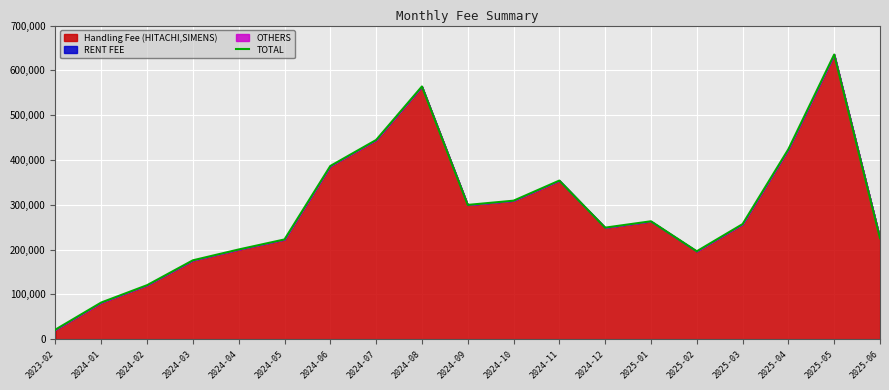

Reading left to right, list all the values displayed in this chart.

2023-02=21396.9	2024-01=81853.3	2024-02=120511.3	2024-03=176015.5	2024-04=200196.0	2024-05=222587.1	2024-06=386525.5	2024-07=444587.2	2024-08=564046.6	2024-09=299662.9	2024-10=309106.8	2024-11=353987.8	2024-12=248928.2	2025-01=263135.5	2025-02=196199.3	2025-03=256802.3	2025-04=423952.3	2025-05=635334.9	2025-06=225369.7